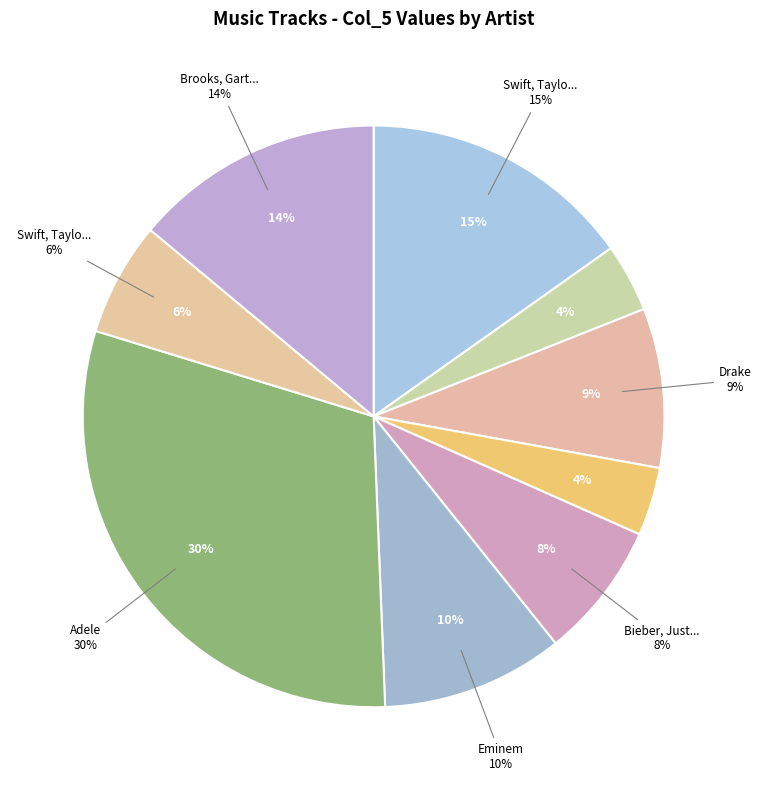

To the nearest percent, what is the combined percentage of Perri, Christina and Drake (NOTHING WAS THE SAME)?

8%